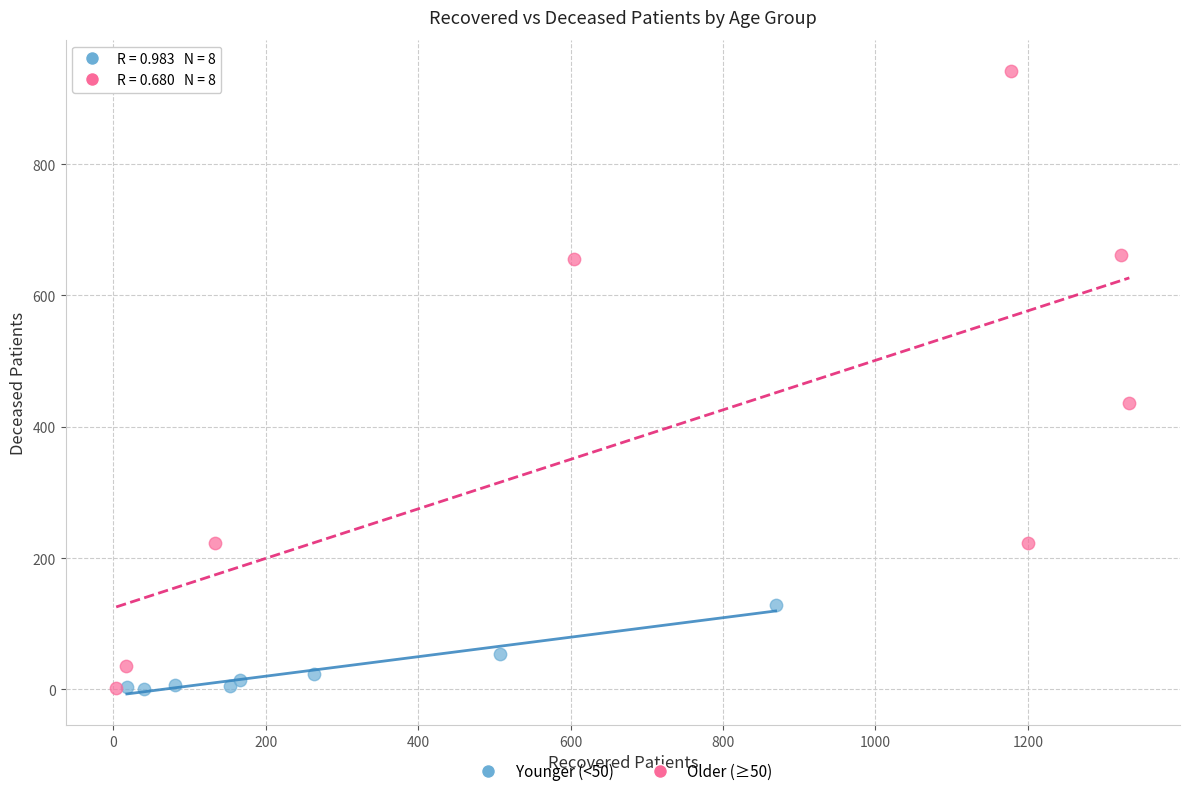

Which series reaches the maximum Y coordinate?

Older (≥50)